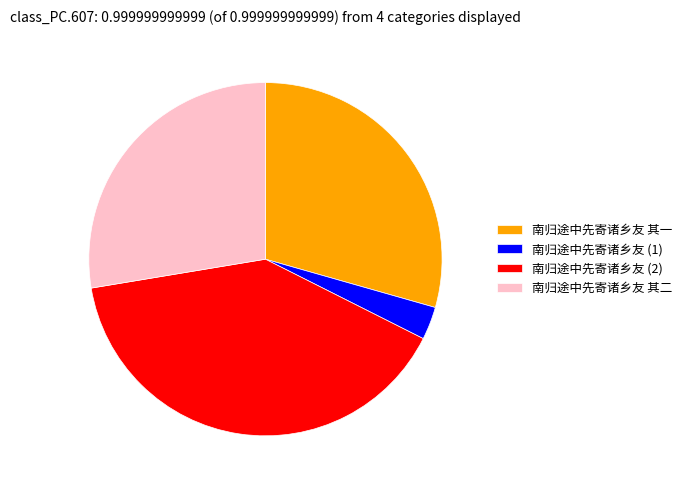

Rank the categories by value from highest to lowest.

南归途中先寄诸乡友 (2), 南归途中先寄诸乡友 其一, 南归途中先寄诸乡友 其二, 南归途中先寄诸乡友 (1)